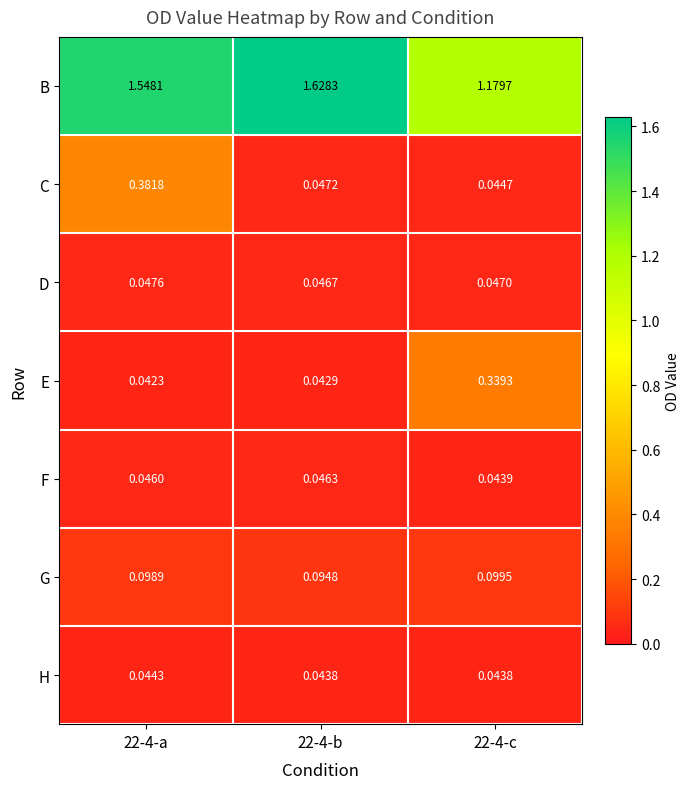

Which series has the widest spread of values?

B